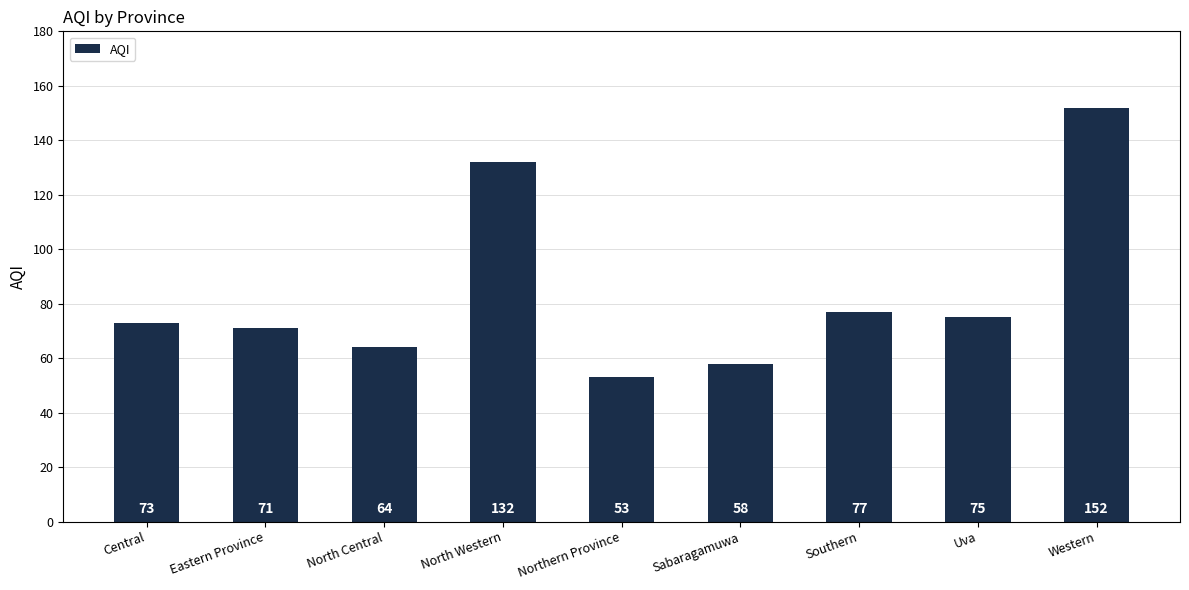

Which category has the highest value across all series?

Western